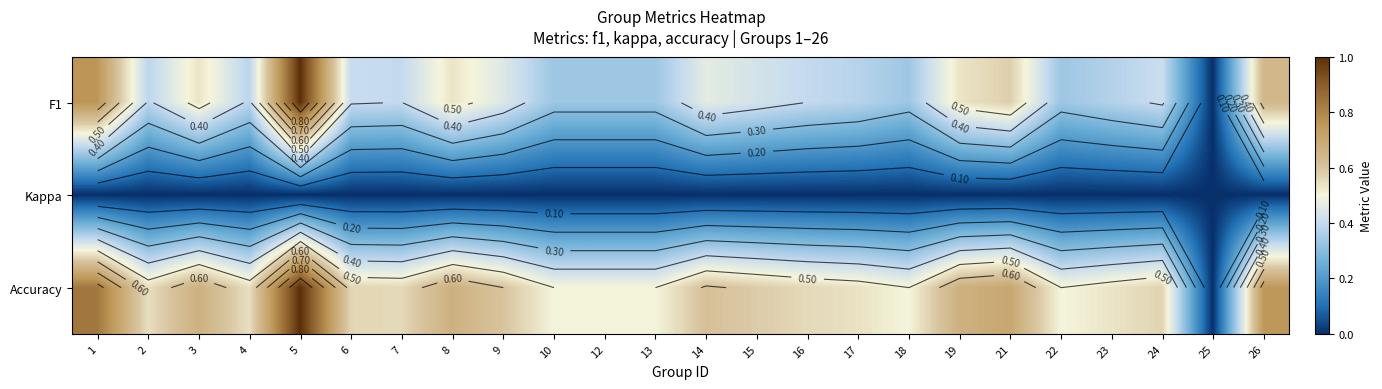

Which series has the largest total across all categories?

Accuracy